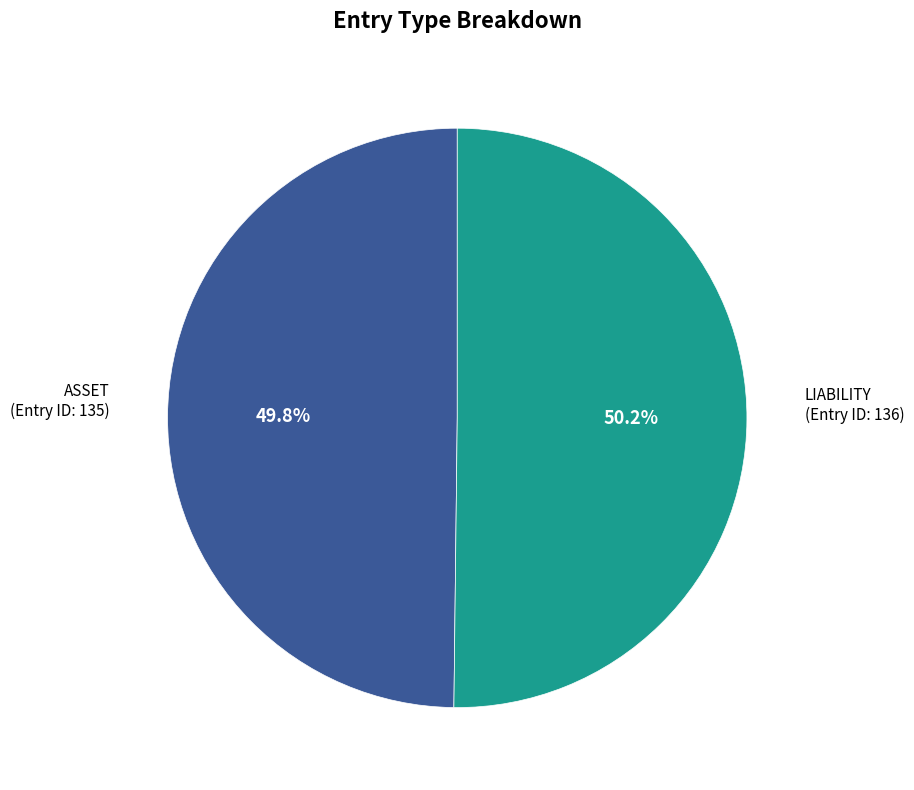

Does any single category account for the majority?

Yes